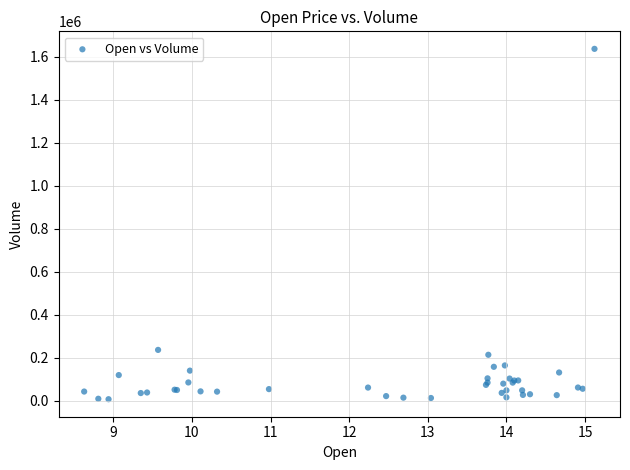

What Y value in the scatter plot is closest to 822000?

236900